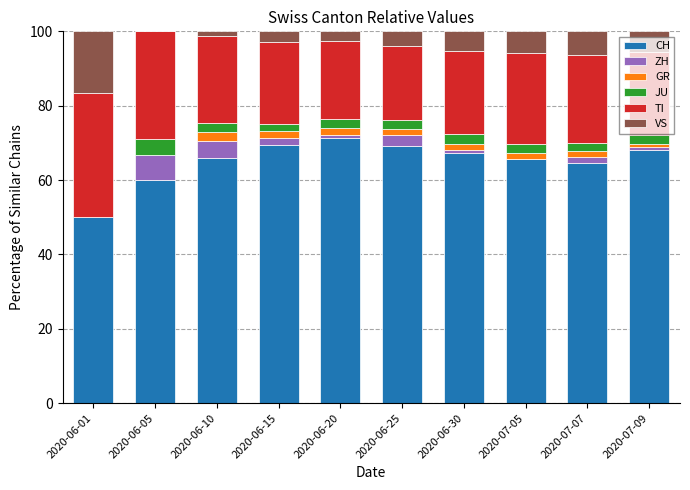

What is the total value across all series at 2020-06-01?

100.0